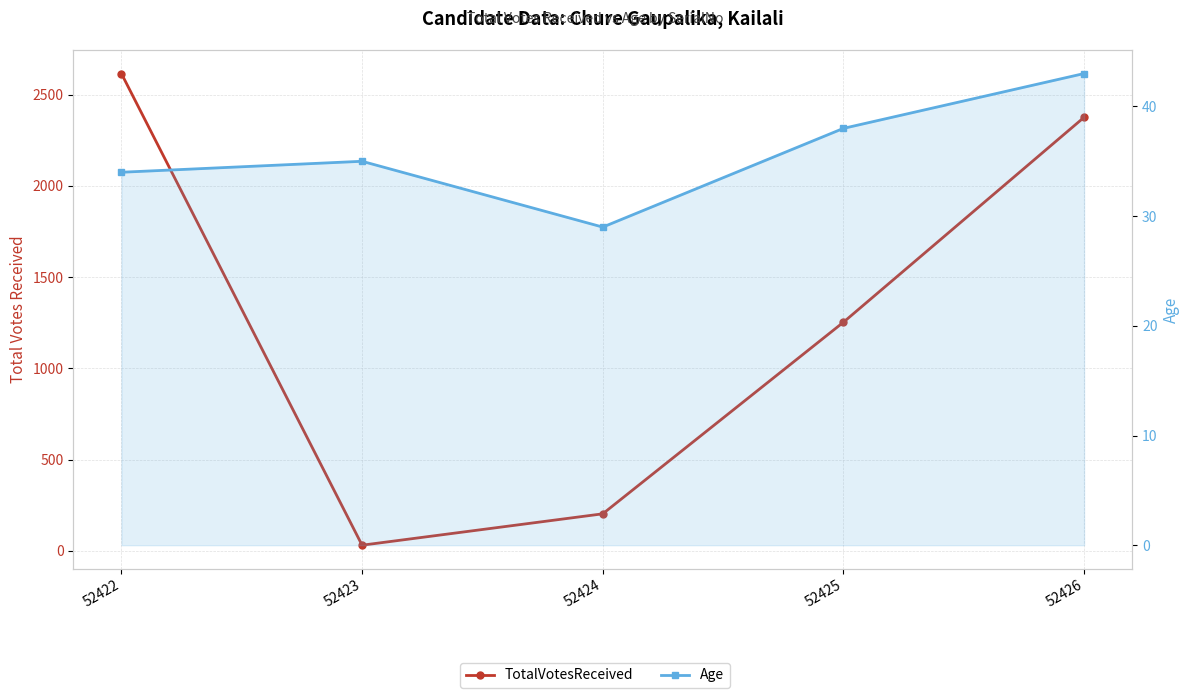

What is the approximate value of TotalVotesReceived at 52423?

31